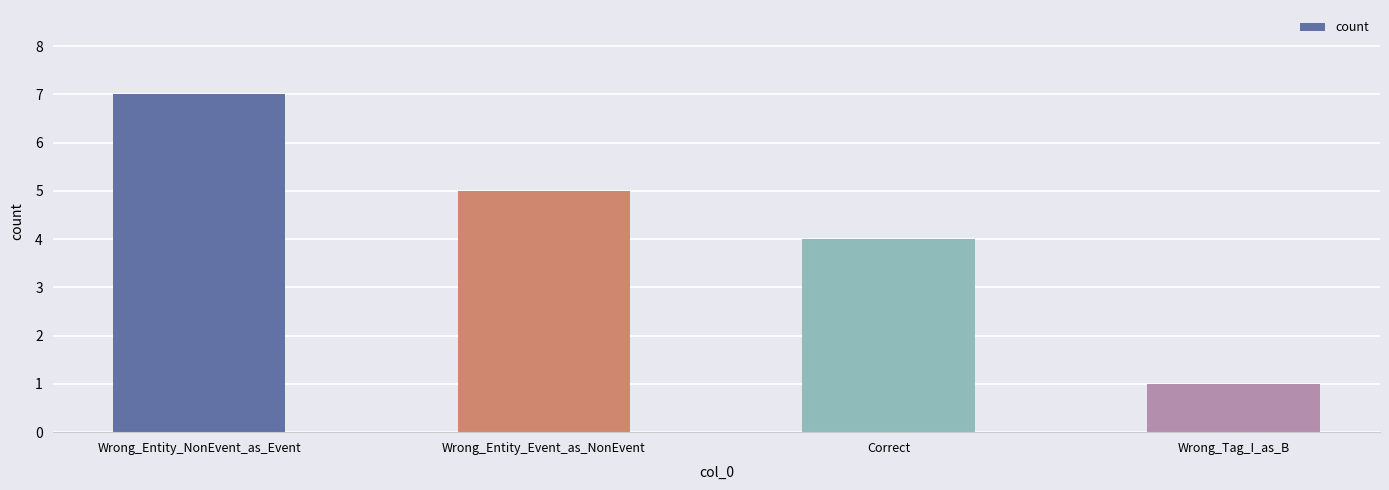

What is the approximate value at Wrong_Entity_NonEvent_as_Event?

7